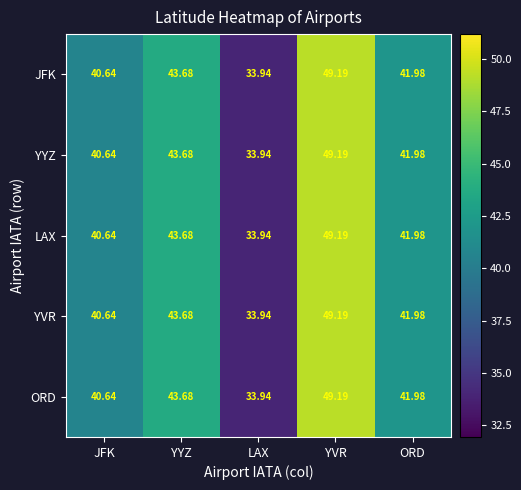

Which label corresponds to the smallest value in the chart?

LAX